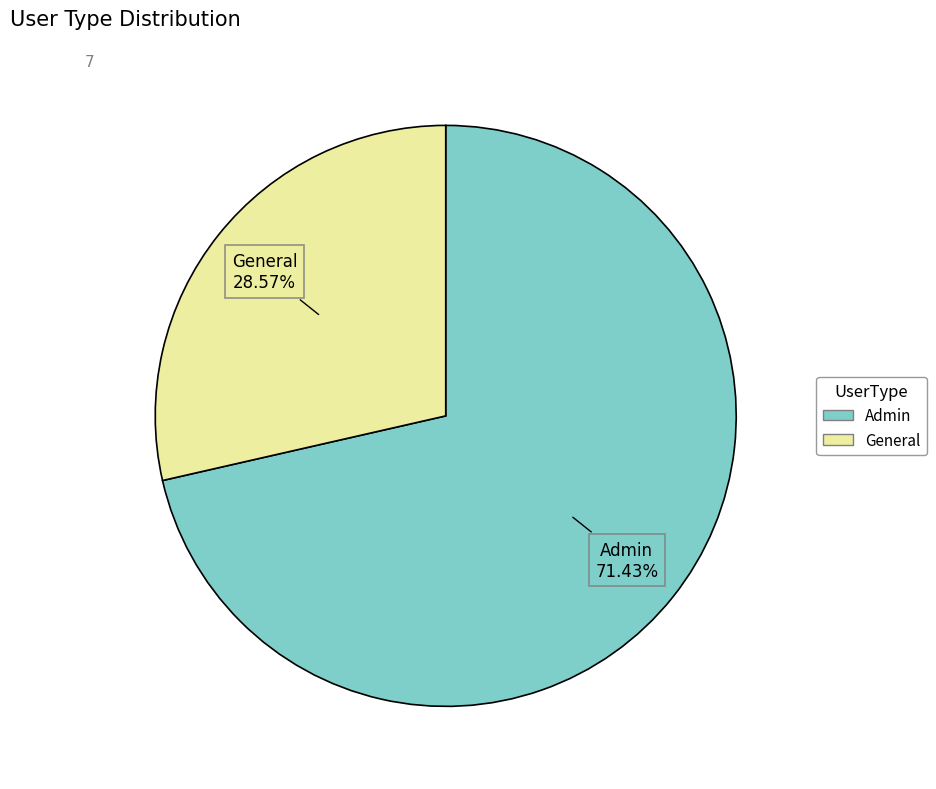

To the nearest percent, what is the average slice percentage?

50%